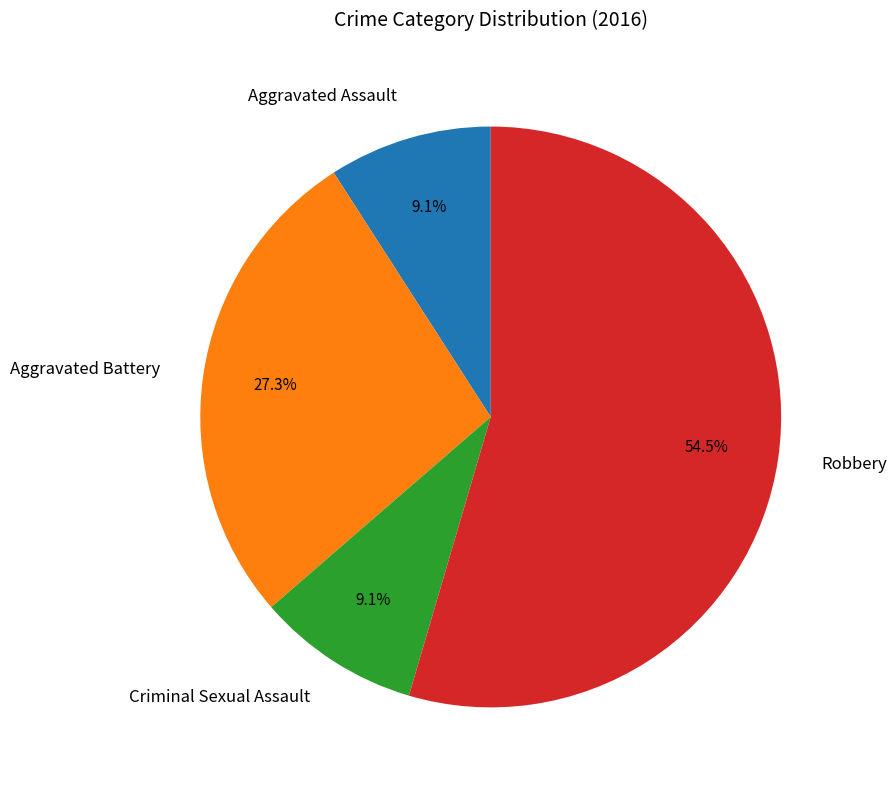

What is the total percentage of Aggravated Assault and Aggravated Battery?

36.4%